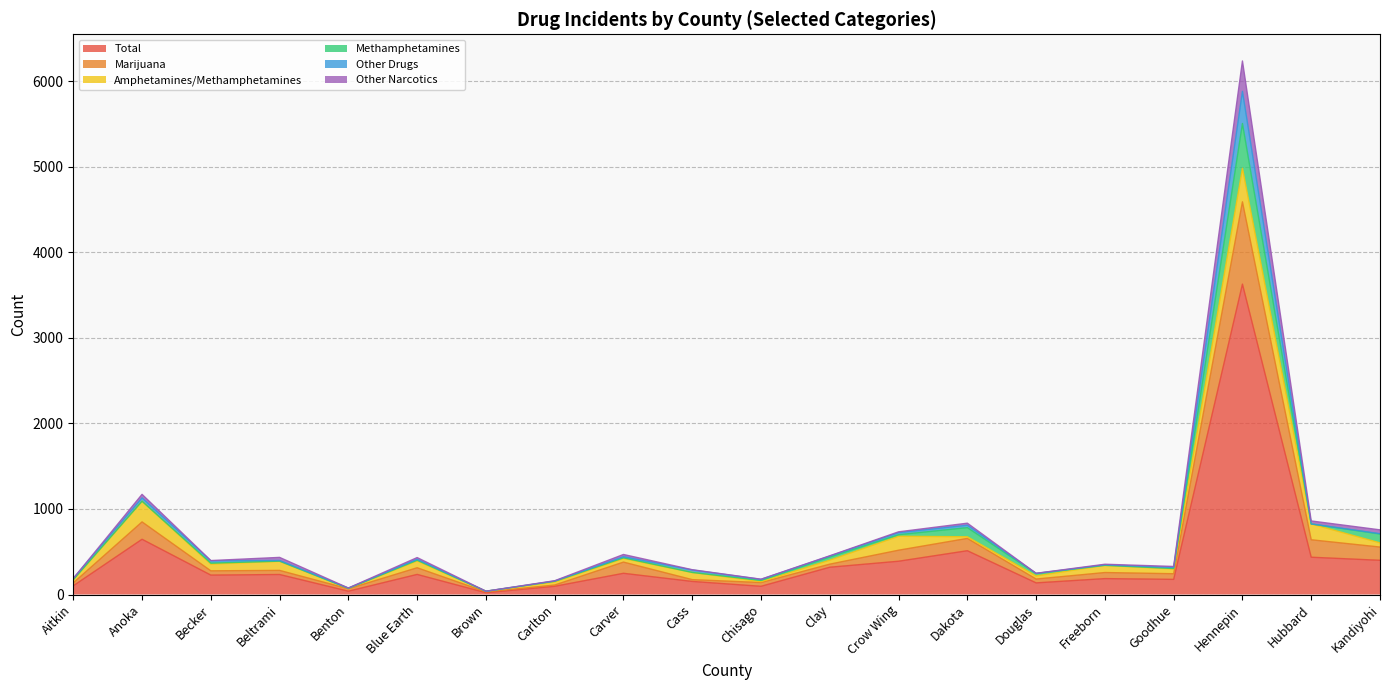

What is the maximum value for Total?

3629